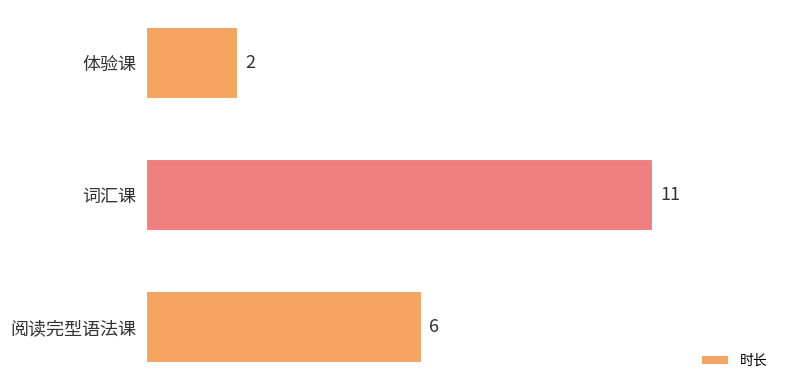

What is the label of the 1st bar from the top?

体验课